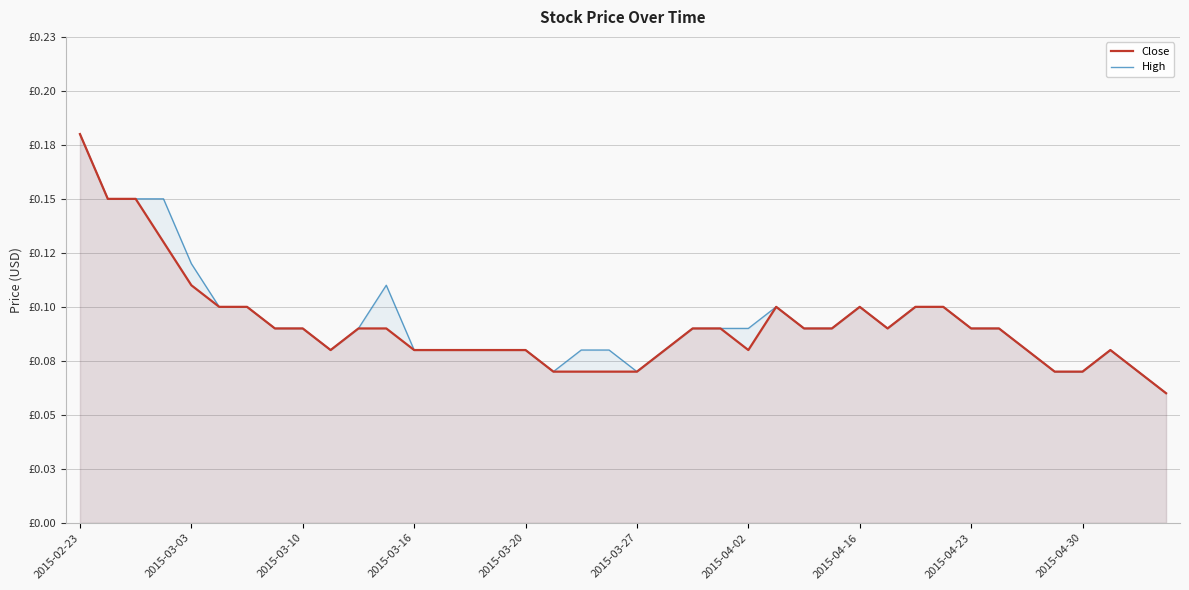

True or false: High and Close intersect in this chart.

False